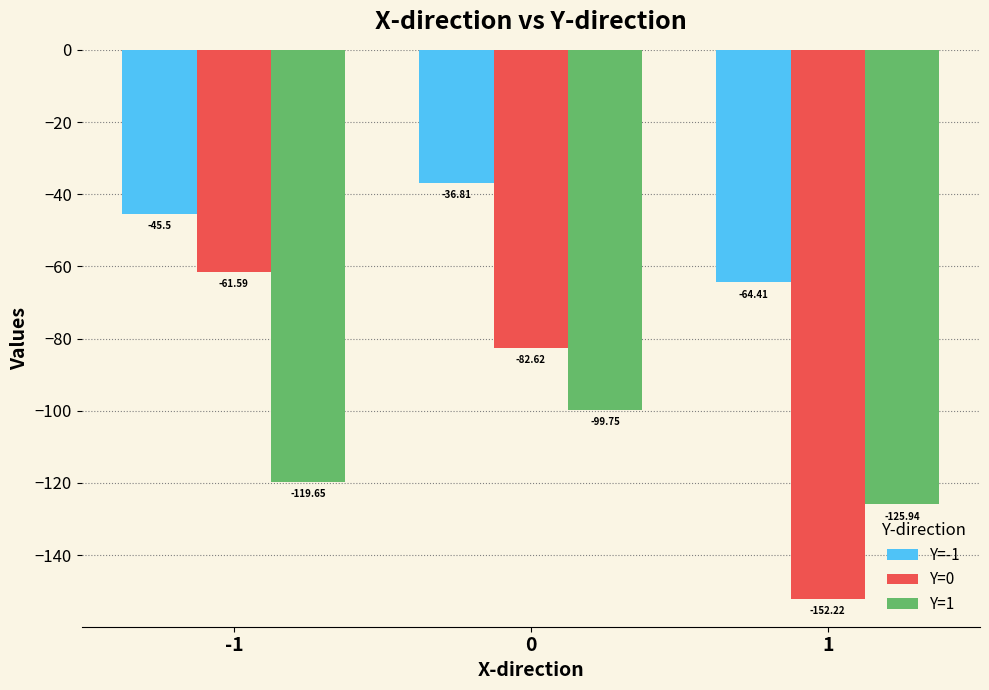

List the series in order of their peak value, highest first.

Y=-1, Y=0, Y=1